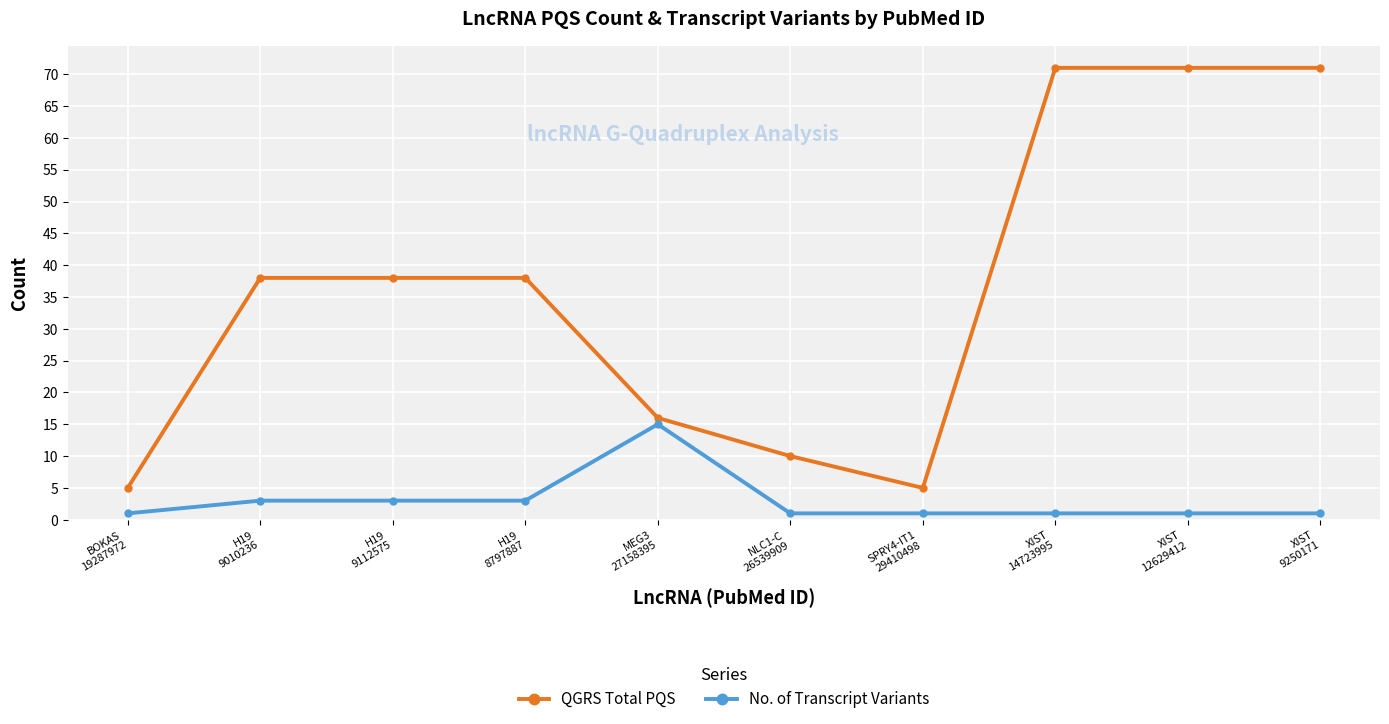

What is the sum of all QGRS Total PQS values?

363